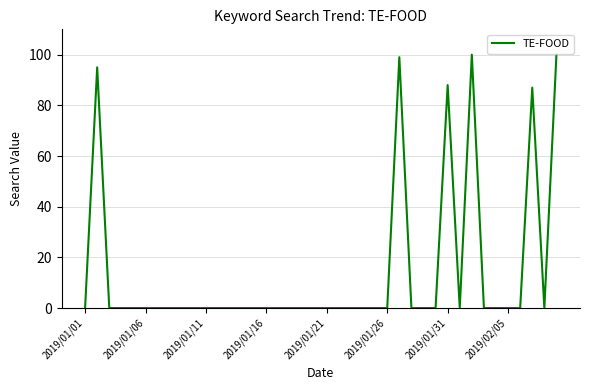

What is the average value?

14